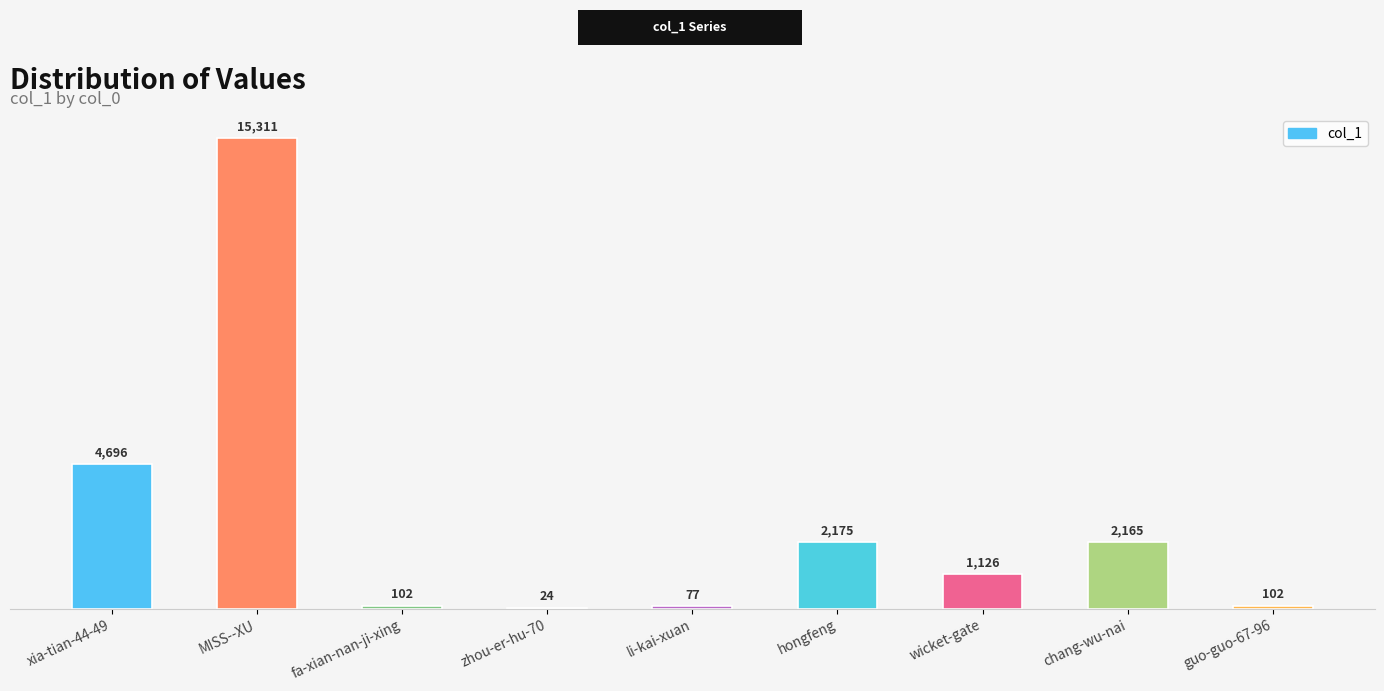

Which category has the highest value across all series?

MISS--XU